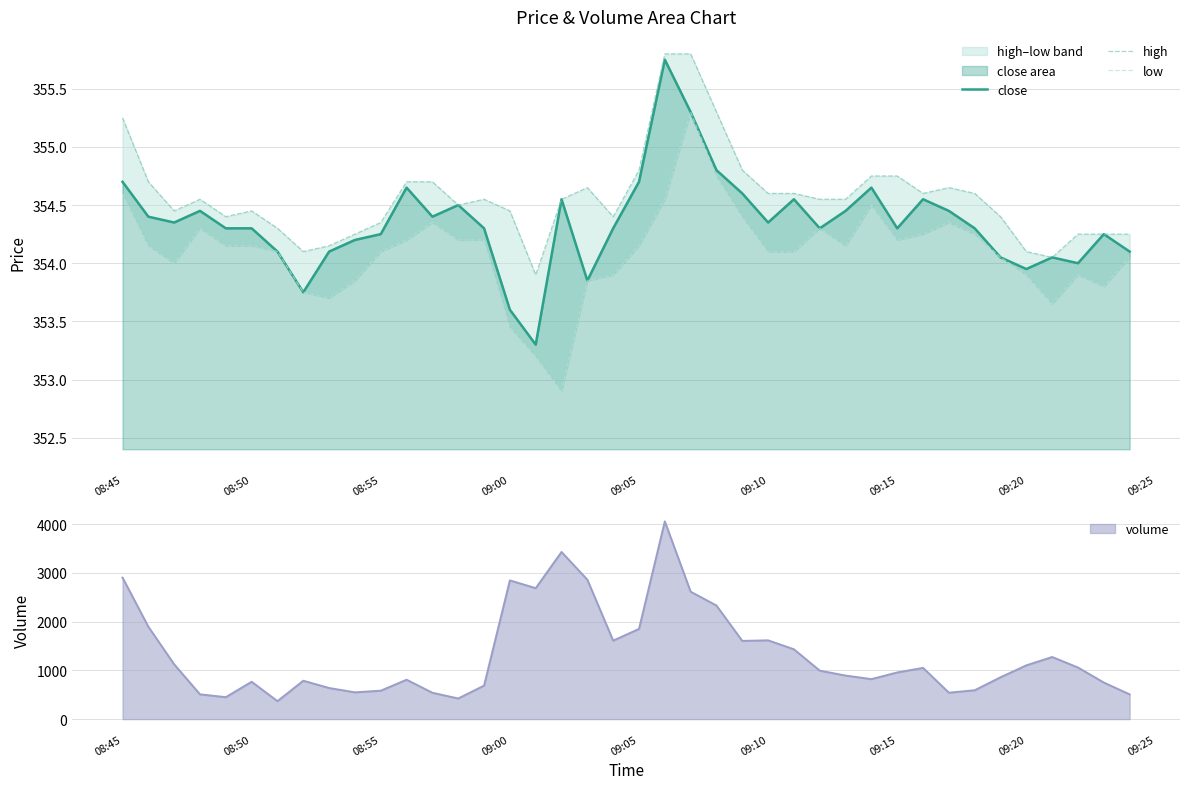

How many data points does each series have?

40